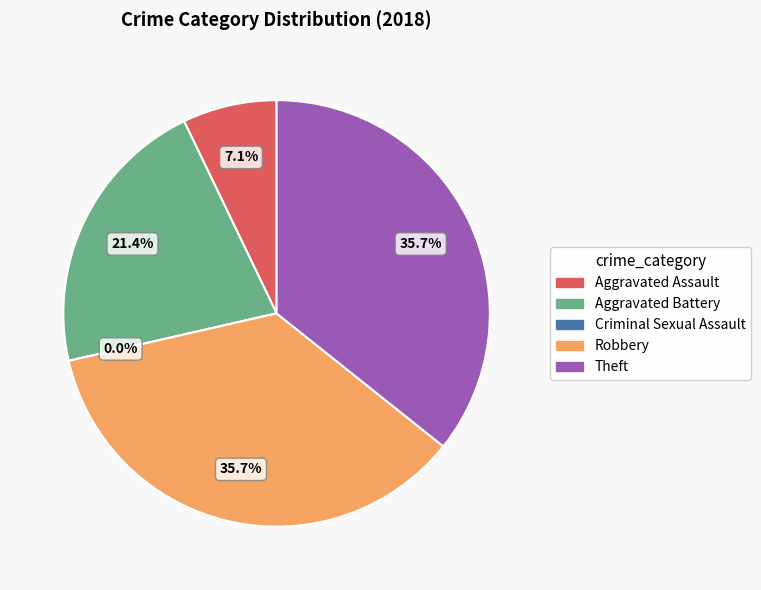

Is there a majority slice in this chart?

No